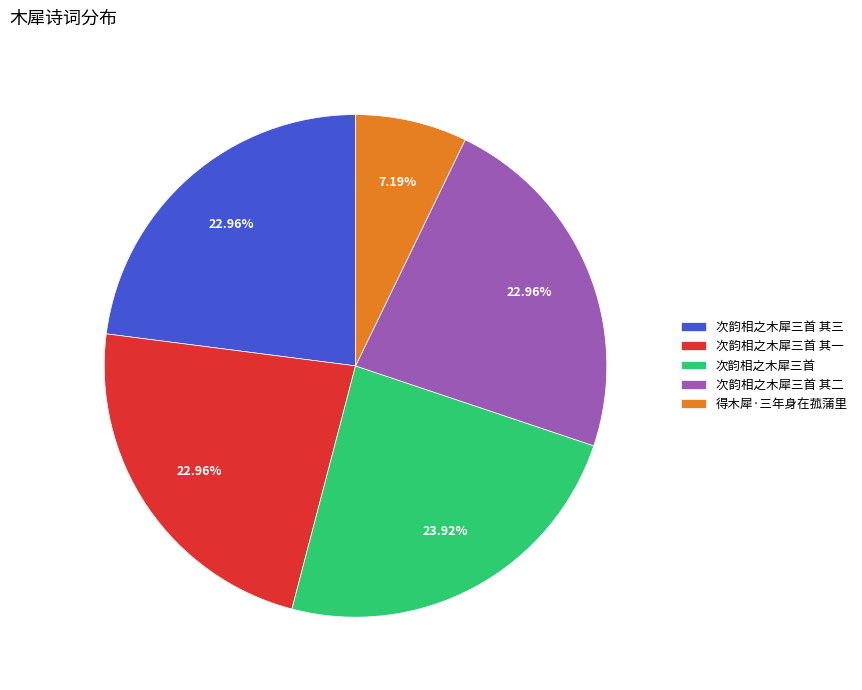

Which slice is the smallest?

得木犀·三年身在菰蒲里